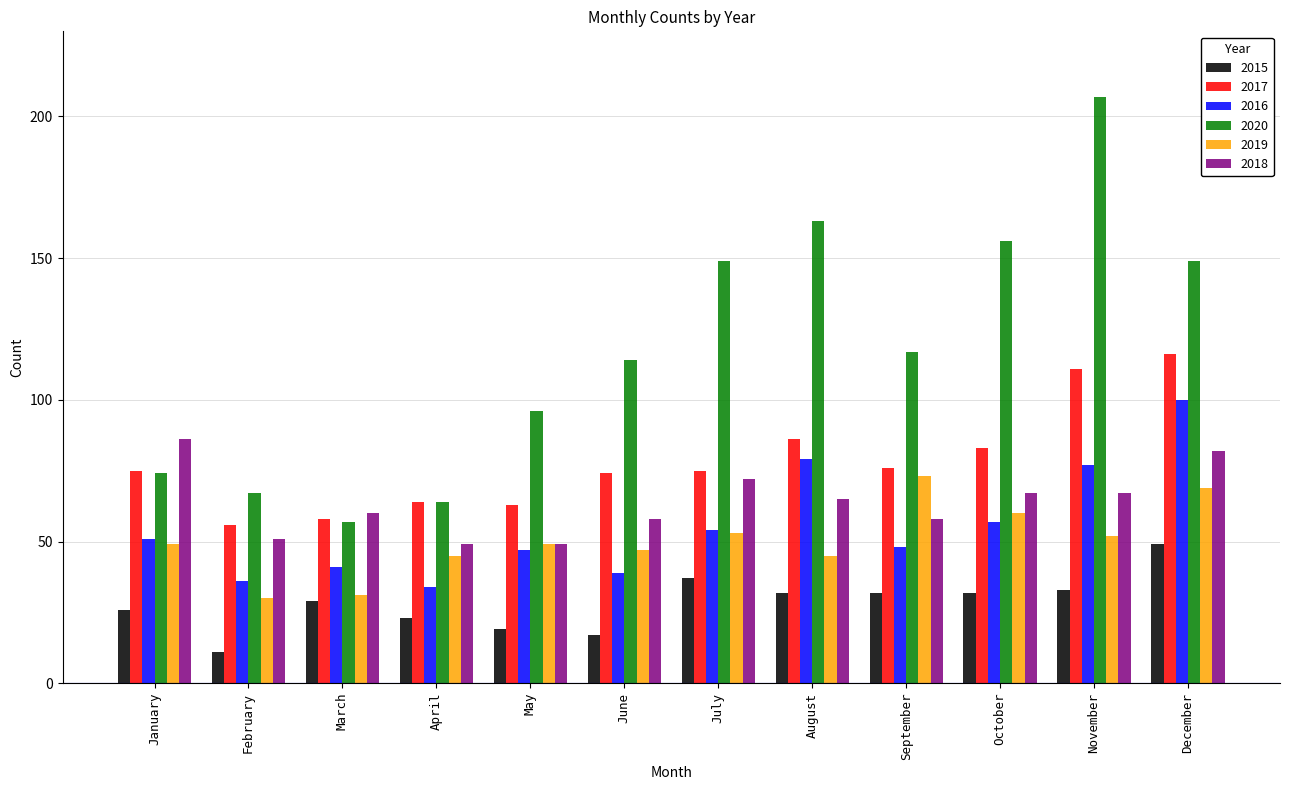

What is the difference between the maximum and minimum values in the 2018 series?

37